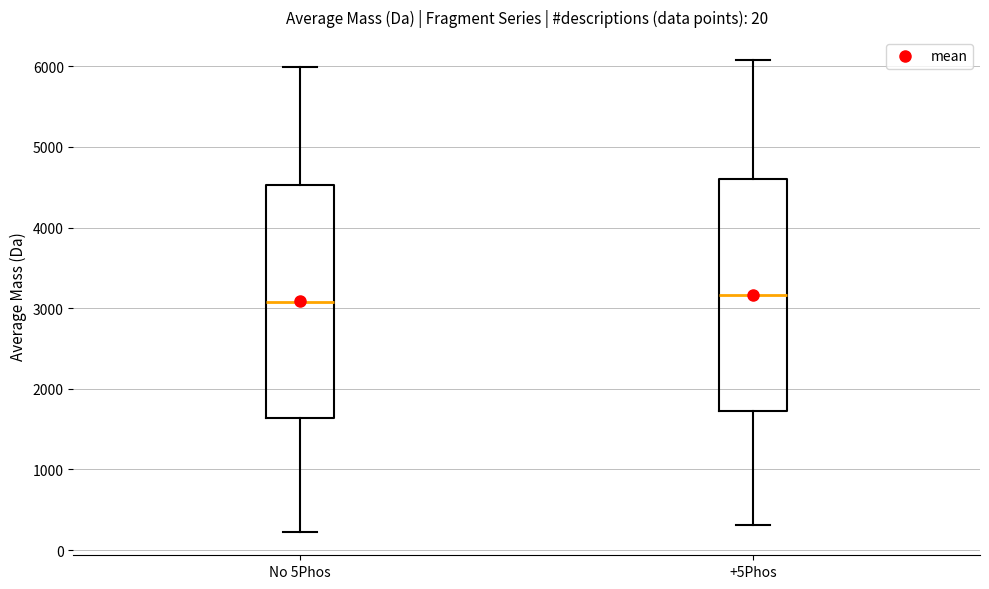

Reading left to right, read every box against the y-axis: the position of its median line, the range the box covers, and the ends of its whiskers. The values are not printed on the chart, so give them approximately, as read against the axis.

No 5Phos: median 3100, box 1600 to 4500, whiskers 200 to 6000
+5Phos: median 3200, box 1700 to 4600, whiskers 300 to 6100